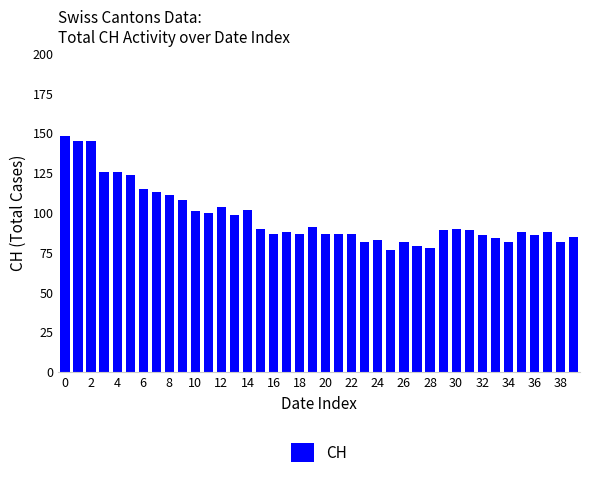

What is the maximum value shown in the chart?

148